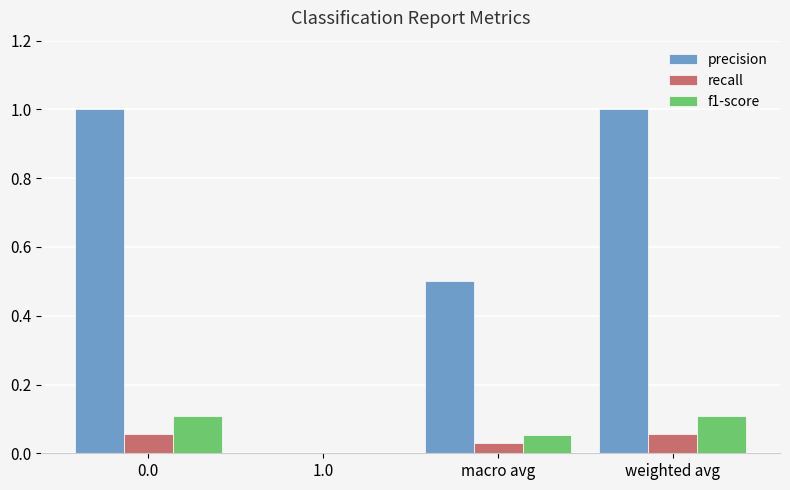

What is the sum of the precision values at weighted avg and macro avg?

1.5